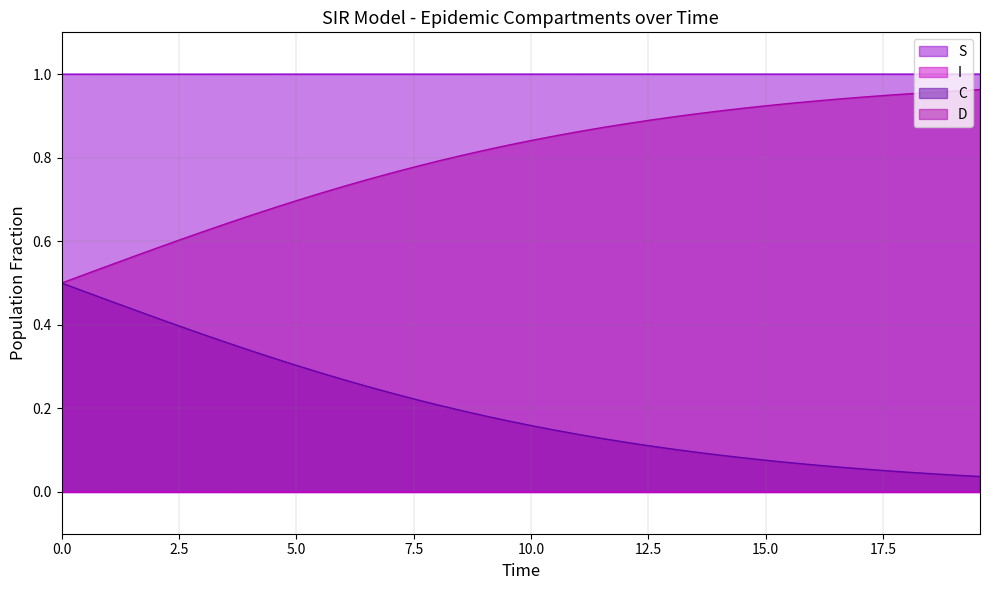

Read the D value at 0.0.

0.5